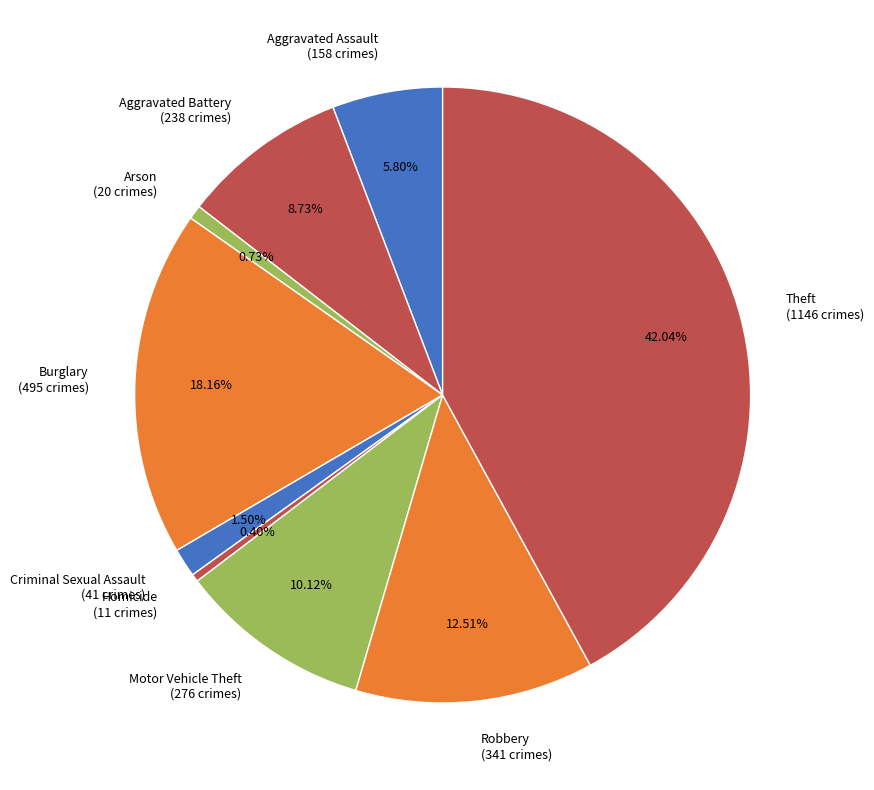

To the nearest percent, what is the combined percentage of Arson and Criminal Sexual Assault?

2%